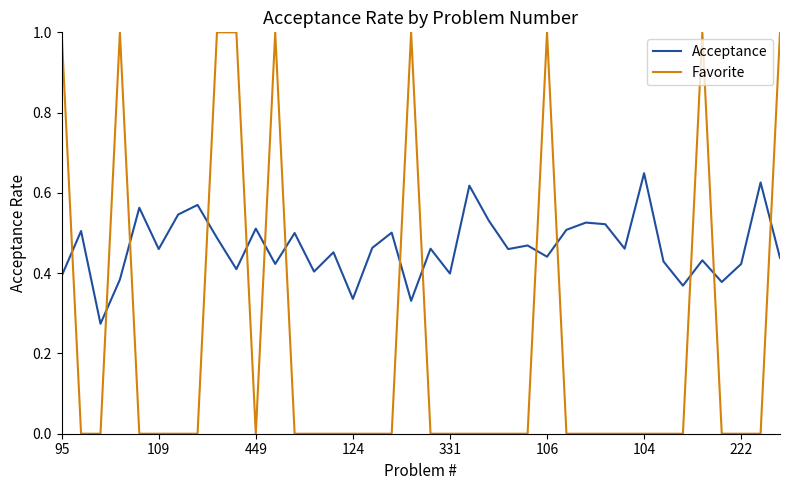

Which series has the largest total across all categories?

Acceptance